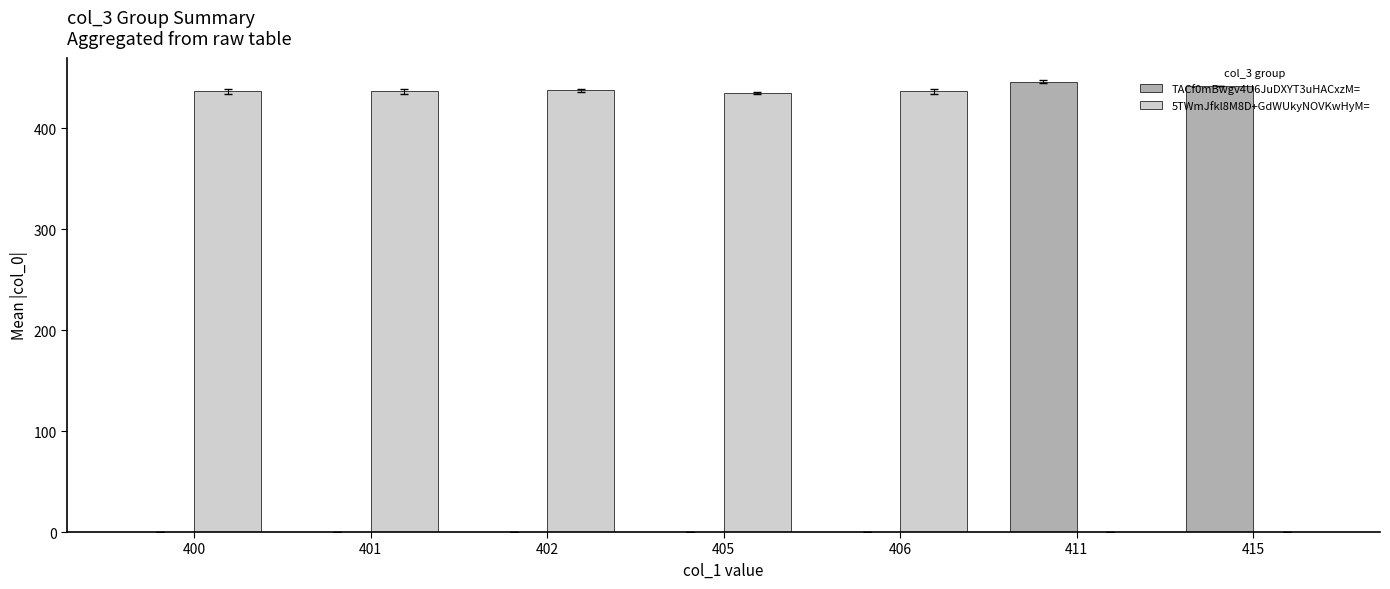

Is the value of 5TWmJfkl8M8D+GdWUkyNOVKwHyM= at 405 greater than the value of TACf0mBwgv4U6JuDXYT3uHACxzM= at 411?

No